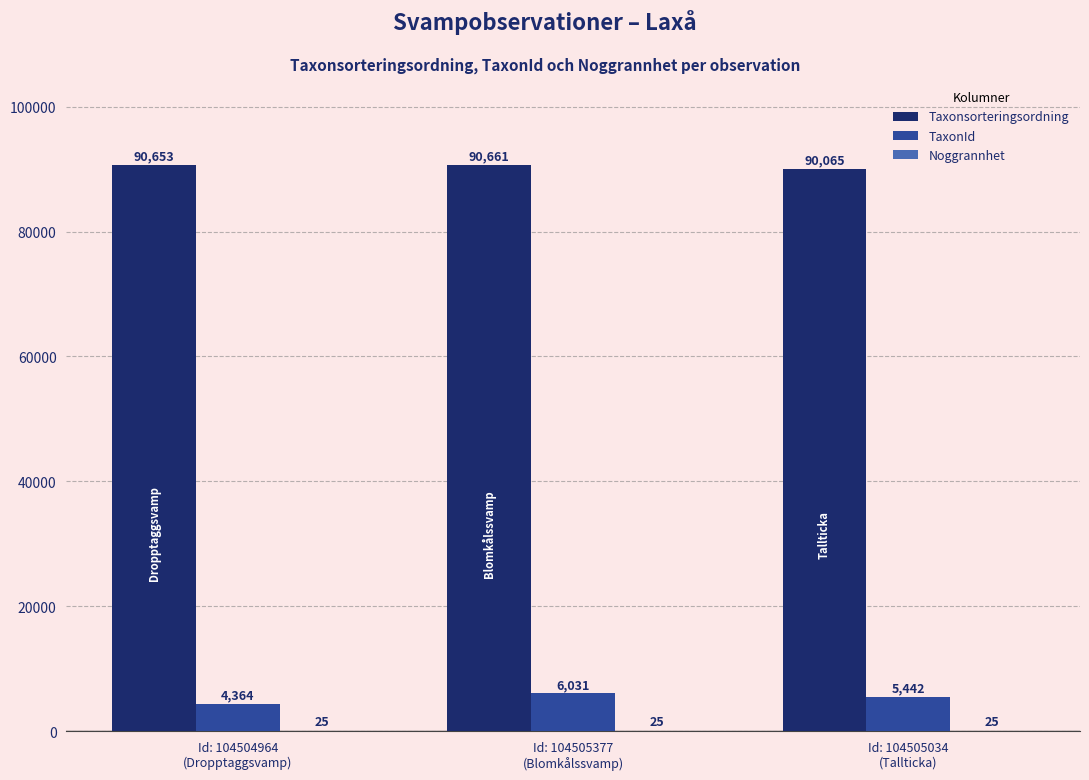

Which series has the largest total across all categories?

Taxonsorteringsordning